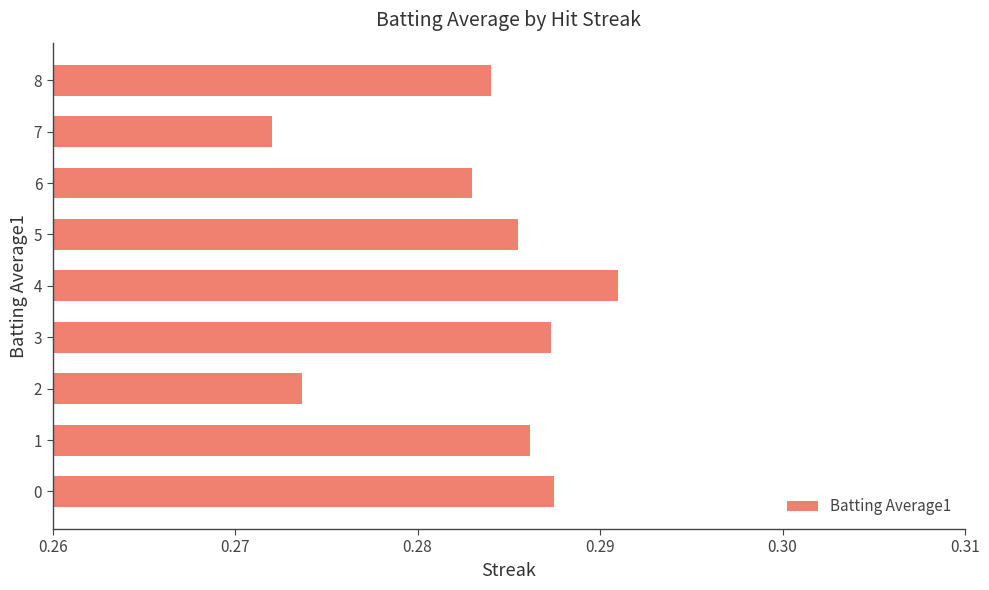

Where is the data nearest to the value 0?

7